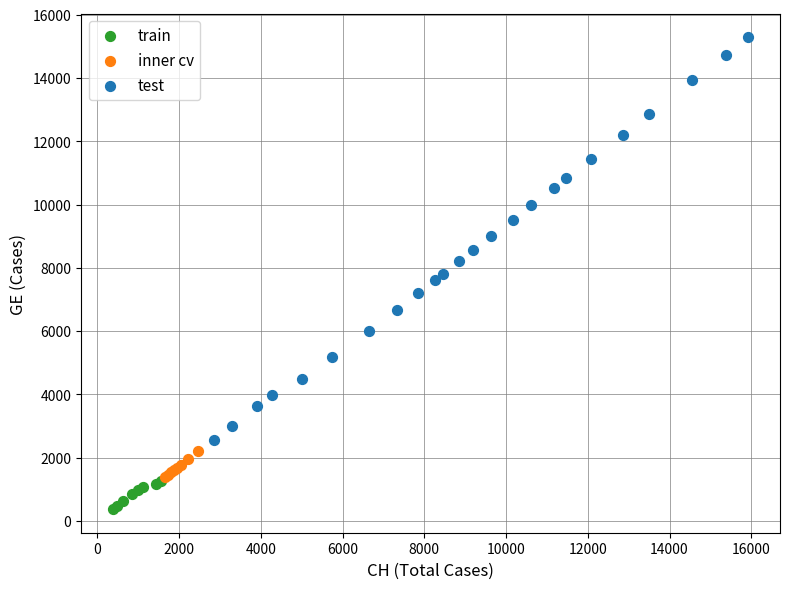

Which series has the largest Y range (max minus min)?

test